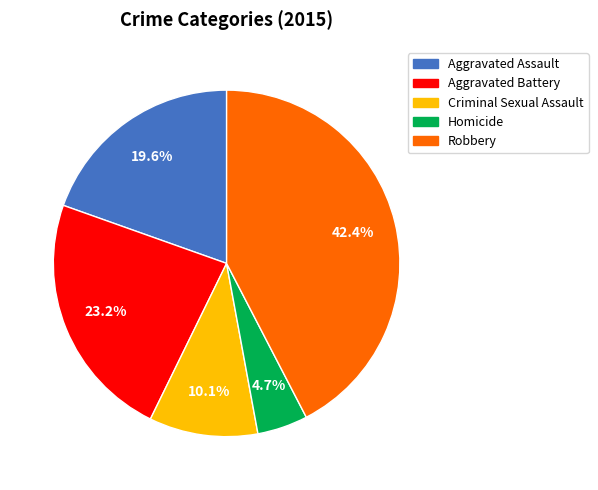

How many slices are in this pie chart?

5